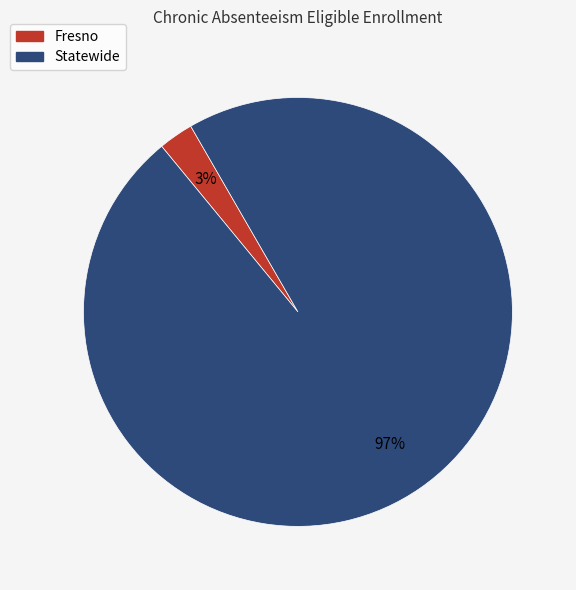

Which category has the biggest portion of the pie?

Statewide